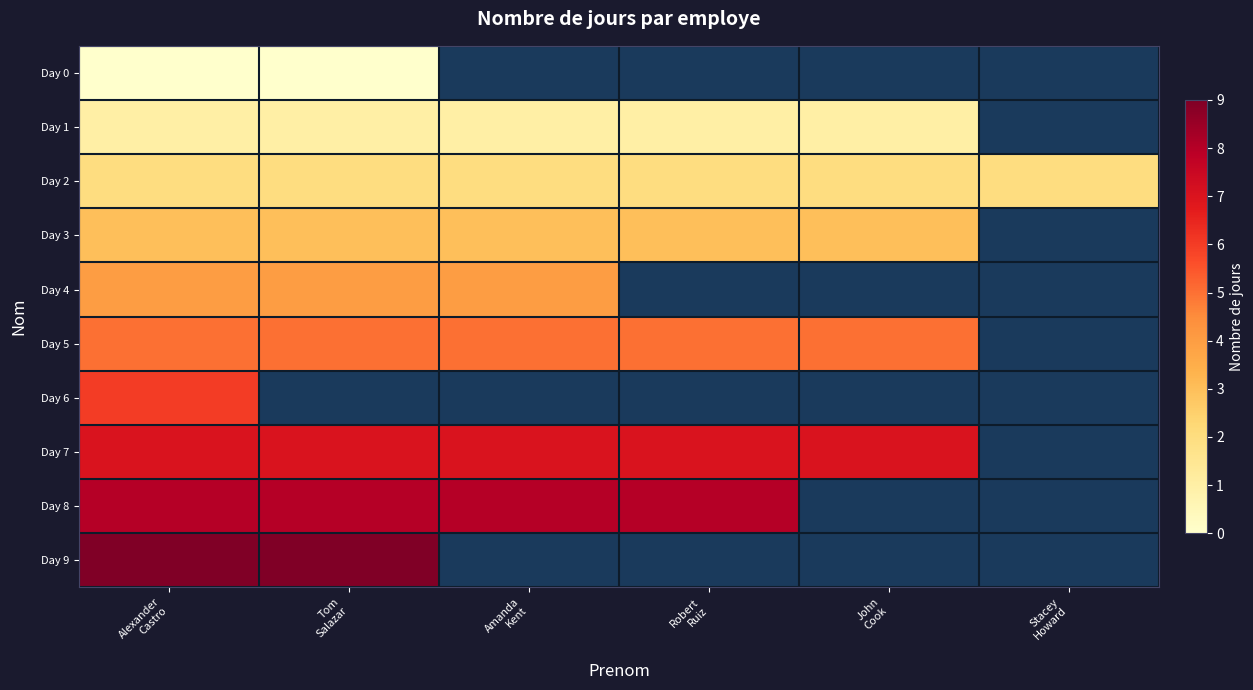

Is it true that Day 8 equals 8.0 at Robert Ruiz?

True